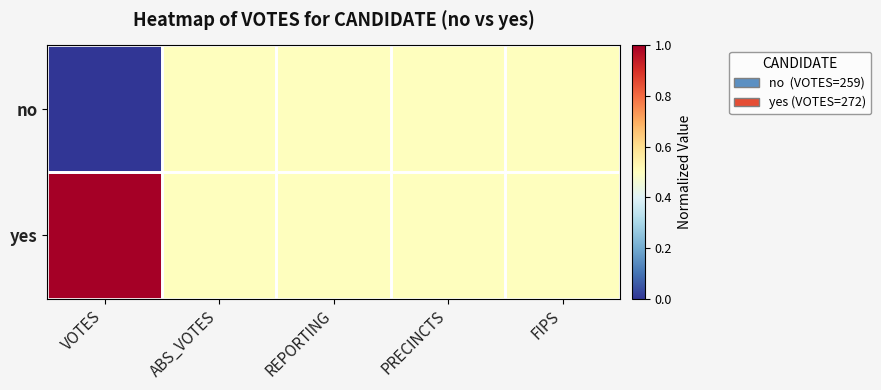

Which series has the largest range (max minus min)?

no